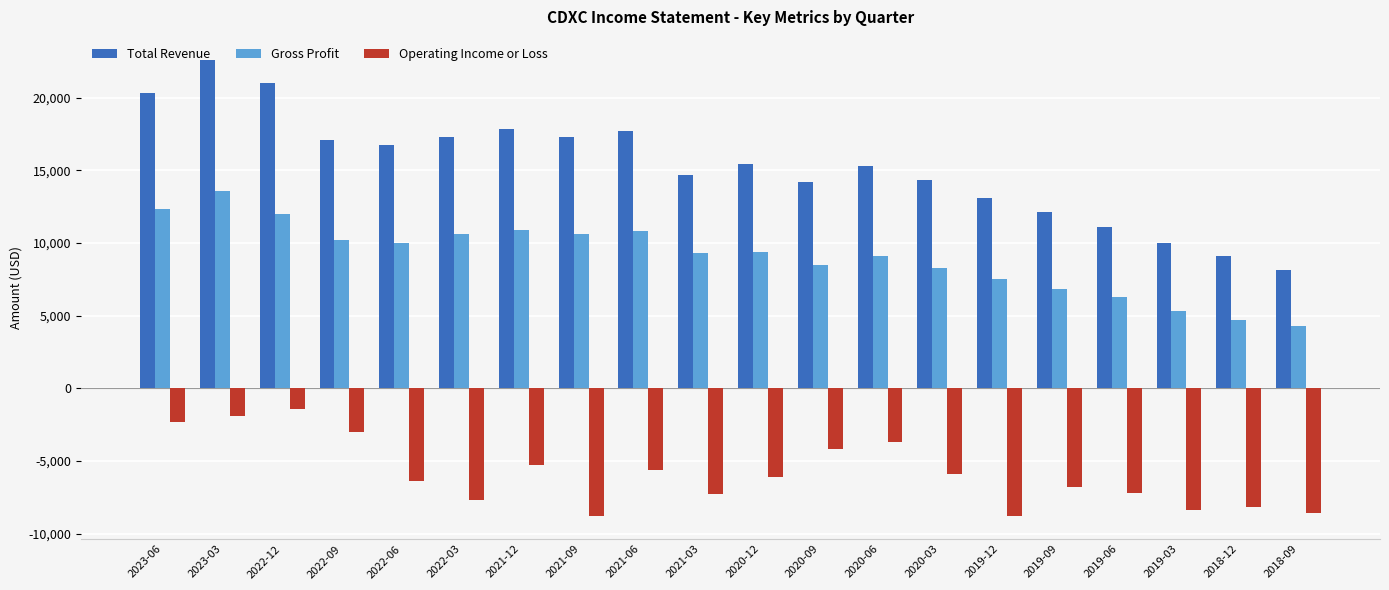

Read the Total Revenue value at 2019-06, to the nearest 10.

11100